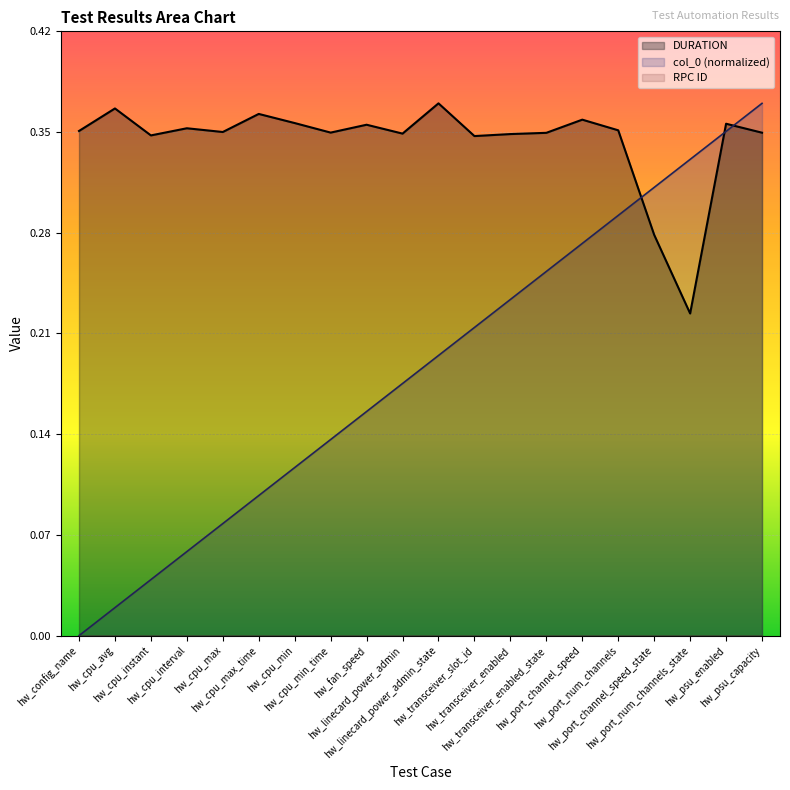

What is the sum of all col_0 values?

3.7